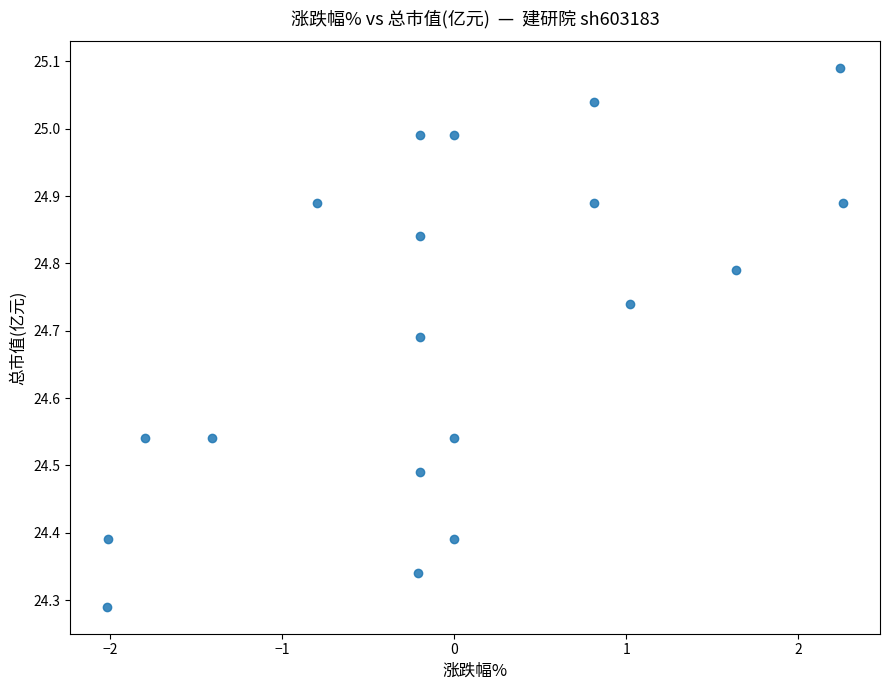

What is the range of Y values (max minus min)?

0.8